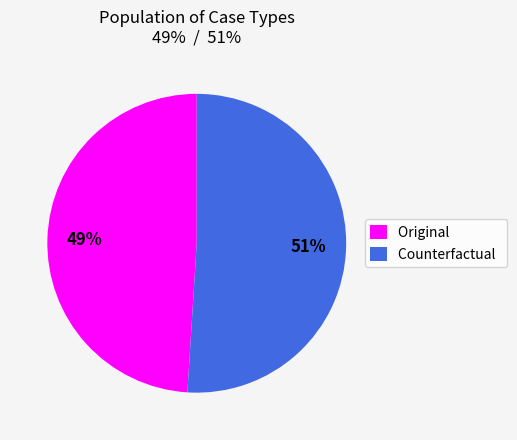

Is the sum of Original and Counterfactual greater than half?

Yes